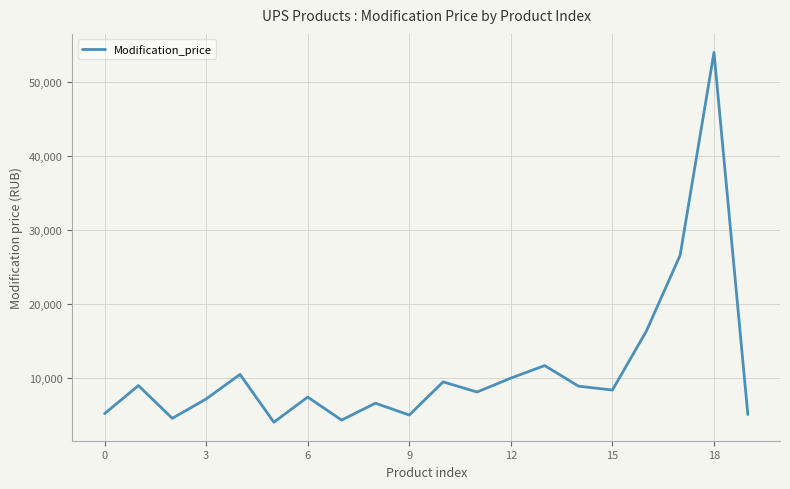

What is the maximum value shown in the chart?

54000